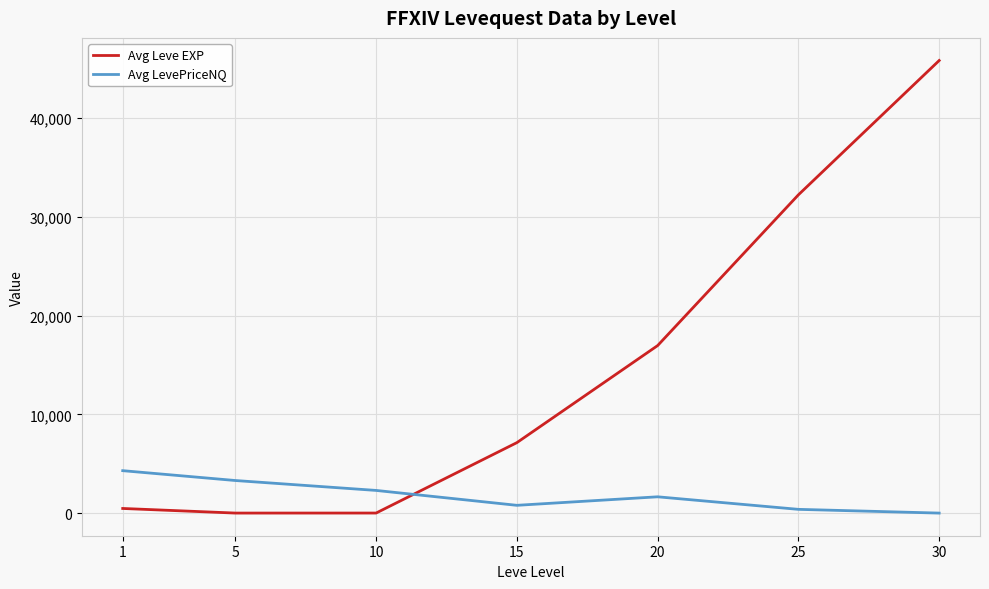

What is the maximum value shown in the chart?

45822.5